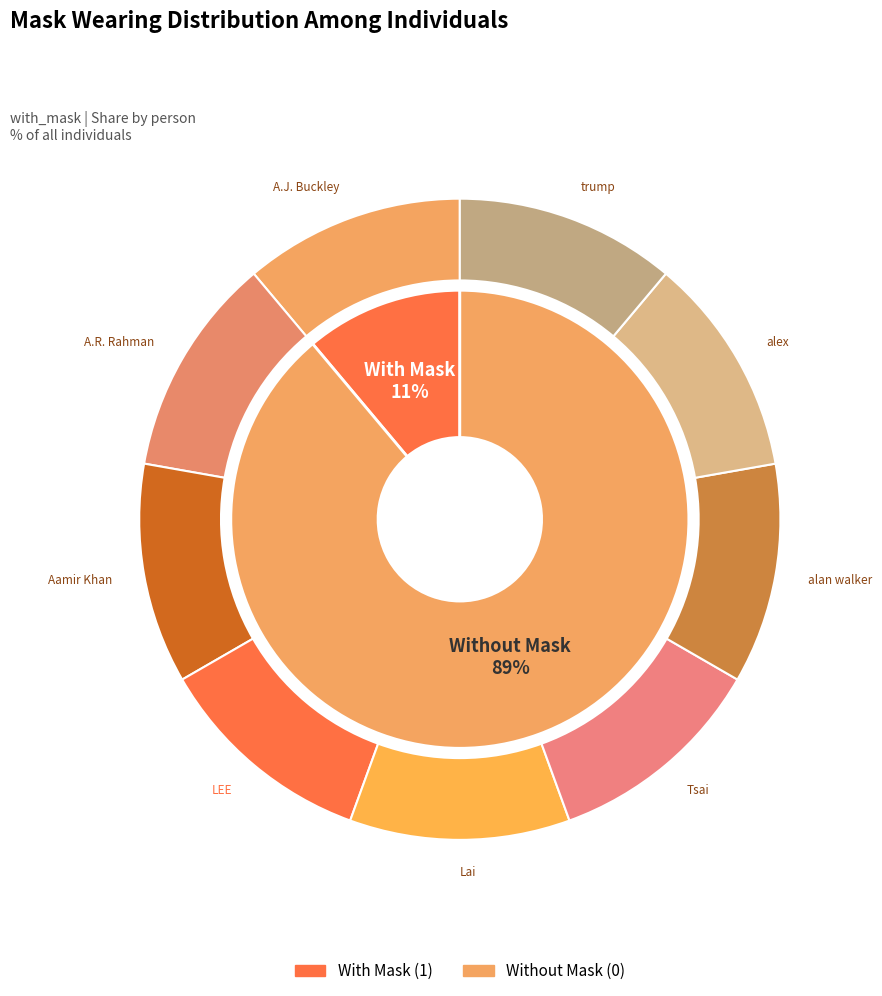

How many segments does this pie chart have?

9